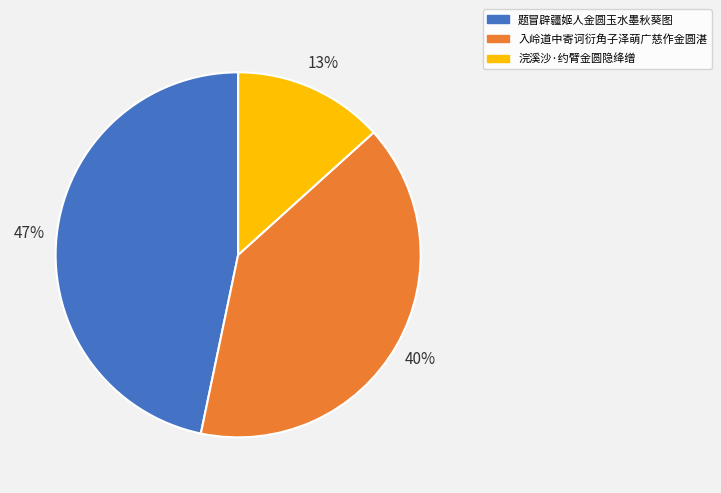

Is there any slice that represents more than half of the pie?

No